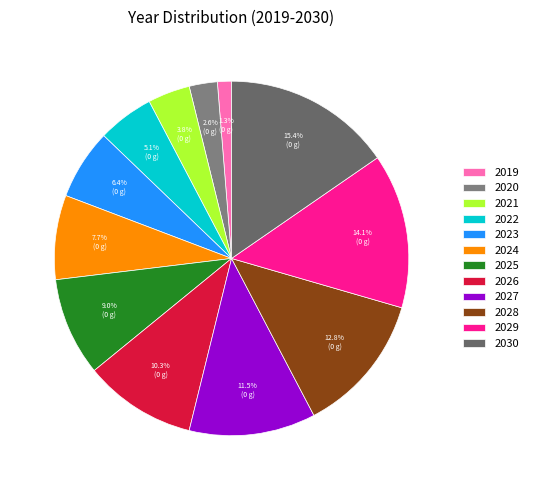

Which category has the smallest portion of the pie?

2019